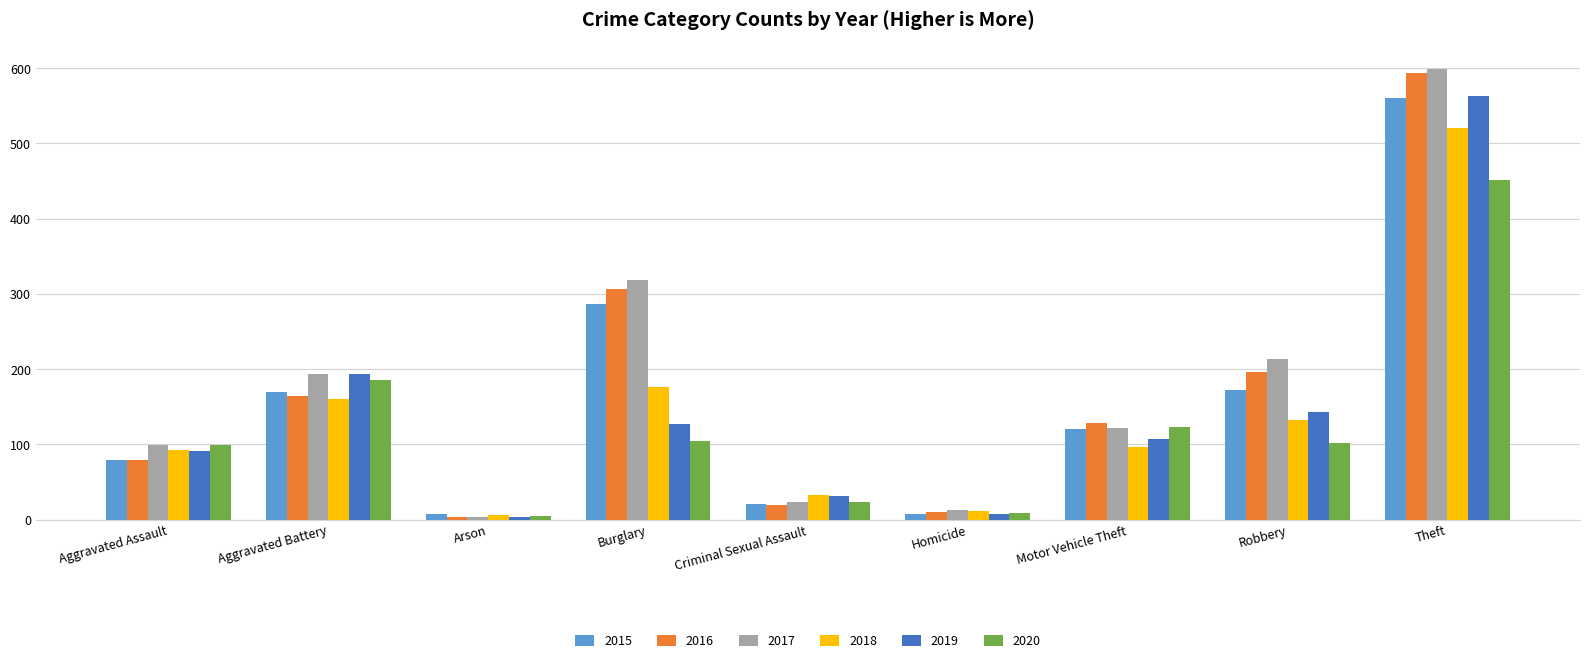

What is the value of the 2019 bar at the 1st from the left?

91